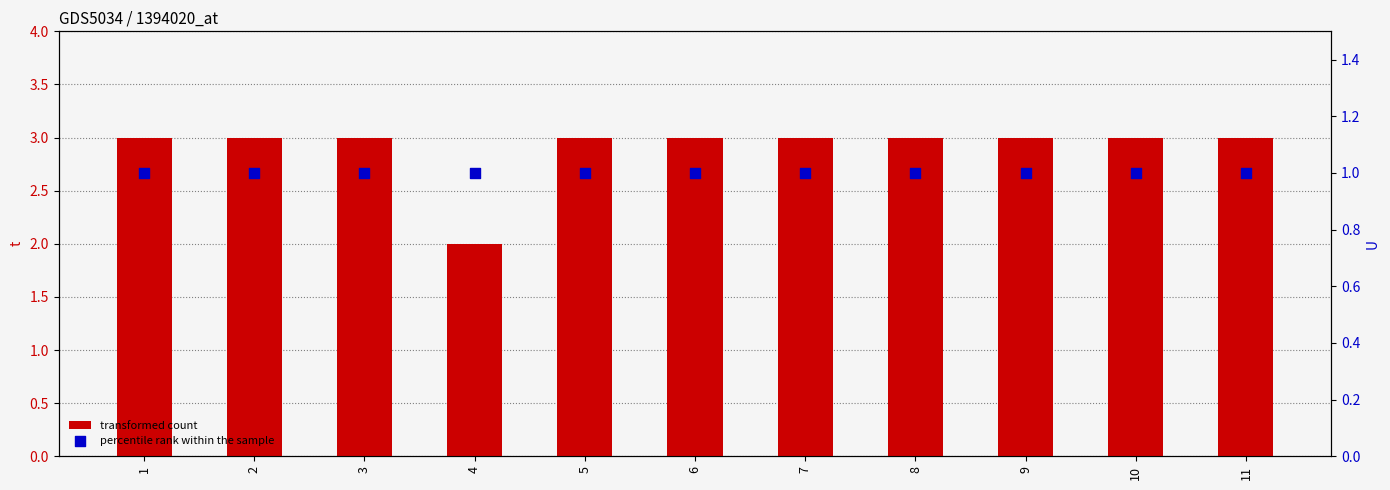

Which series contains the lowest Y value?

U